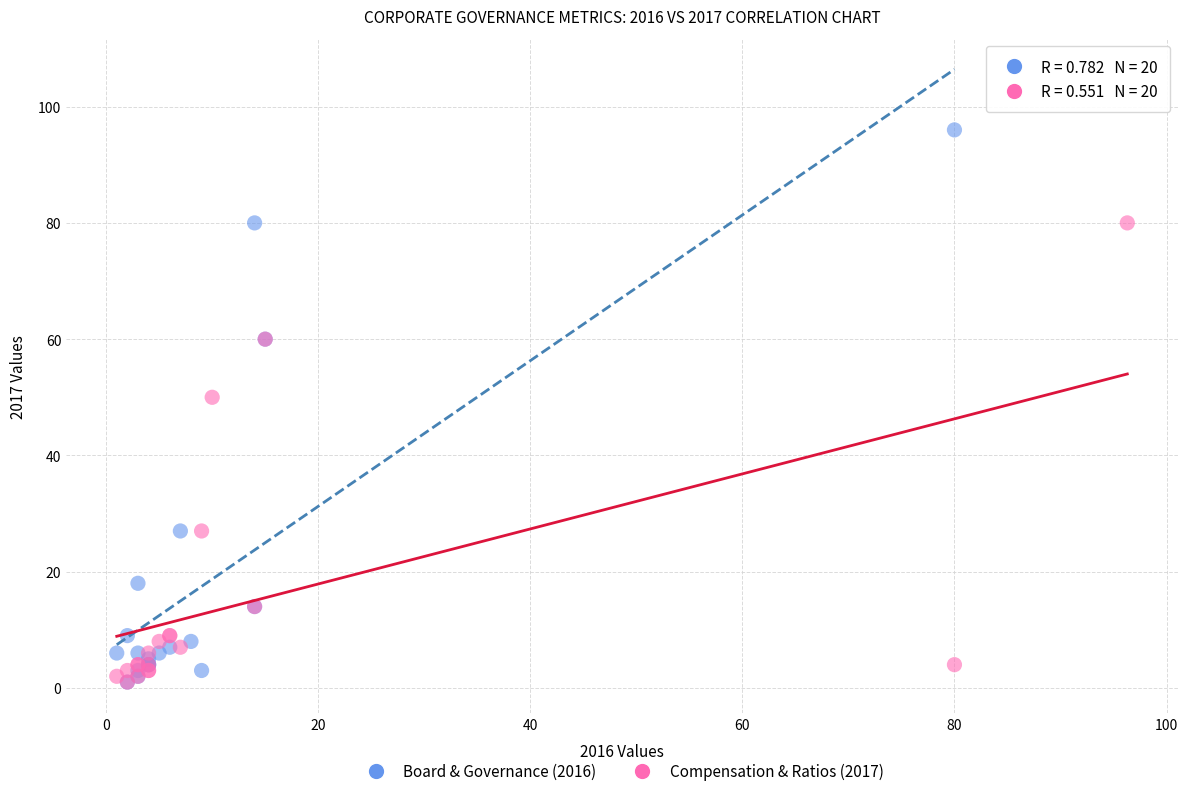

Which series reaches the maximum Y coordinate?

Board & Governance (2016)